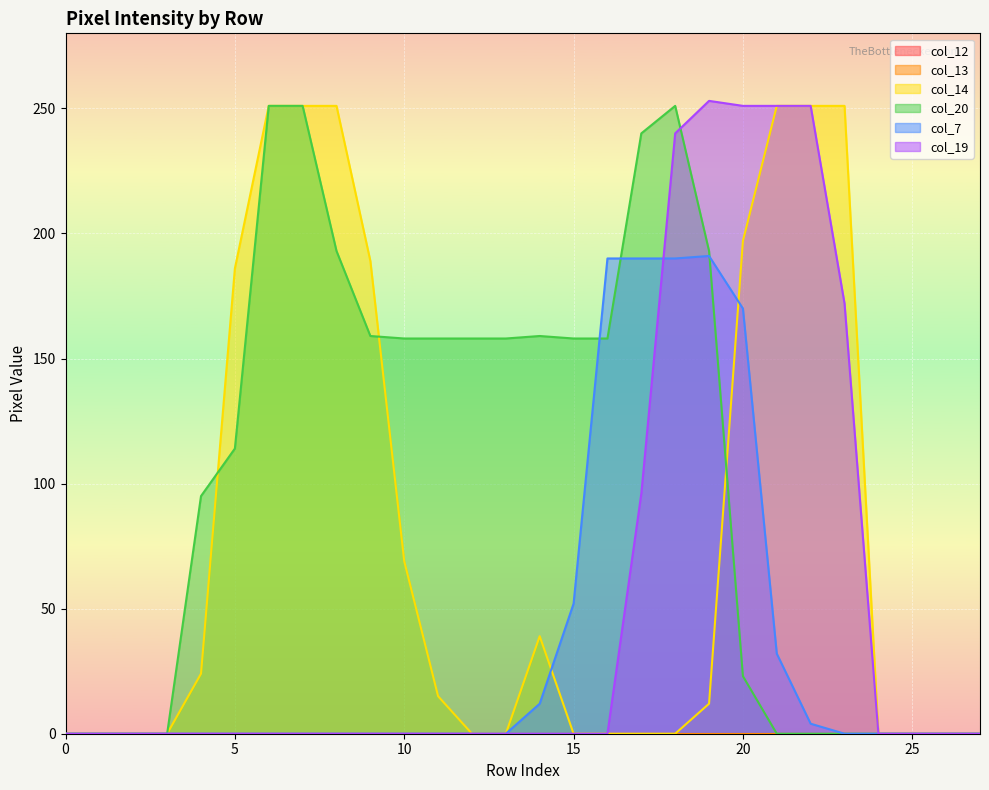

True or false: col_19 has more than 2 points higher than both neighbors.

False